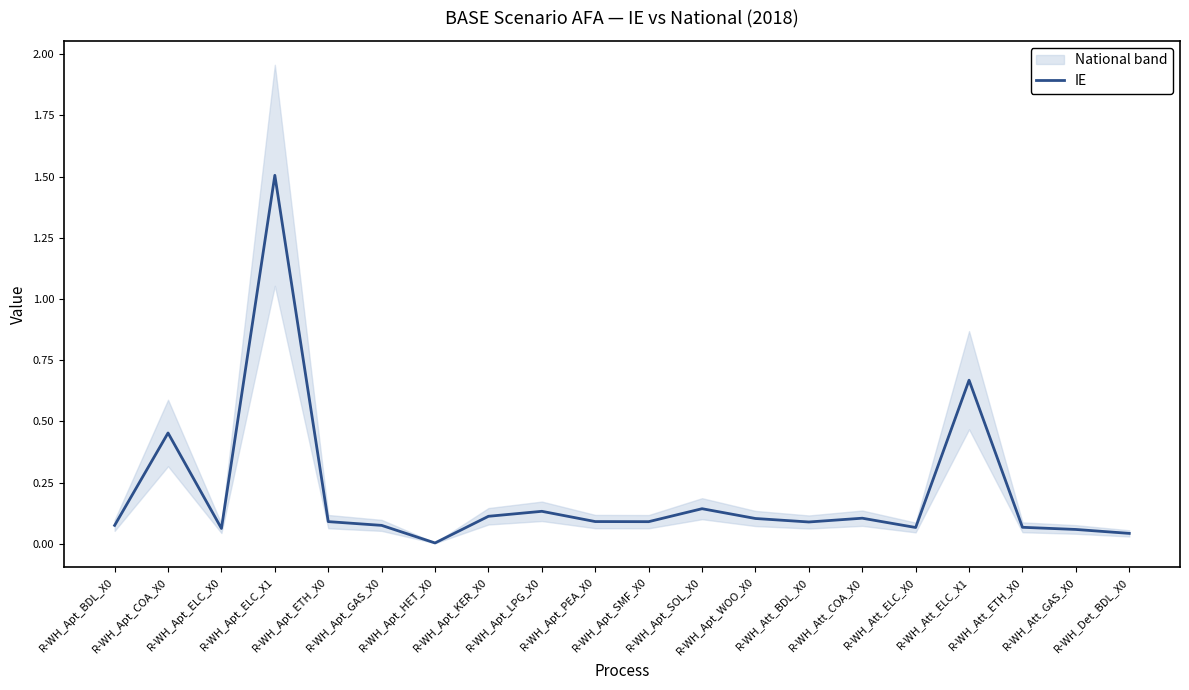

Between R-WH_Apt_ELC_X1 and R-WH_Att_BDL_X0, which is larger?

R-WH_Apt_ELC_X1